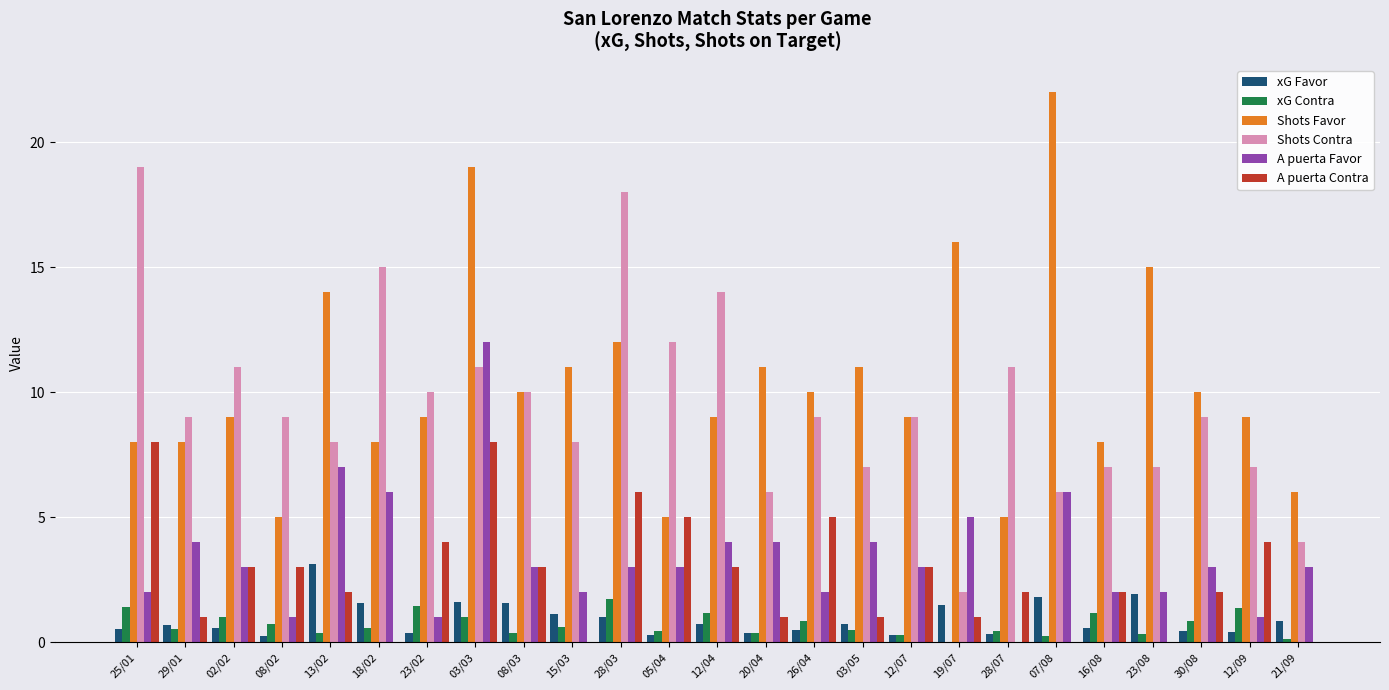

What is the greatest value displayed?

22.0